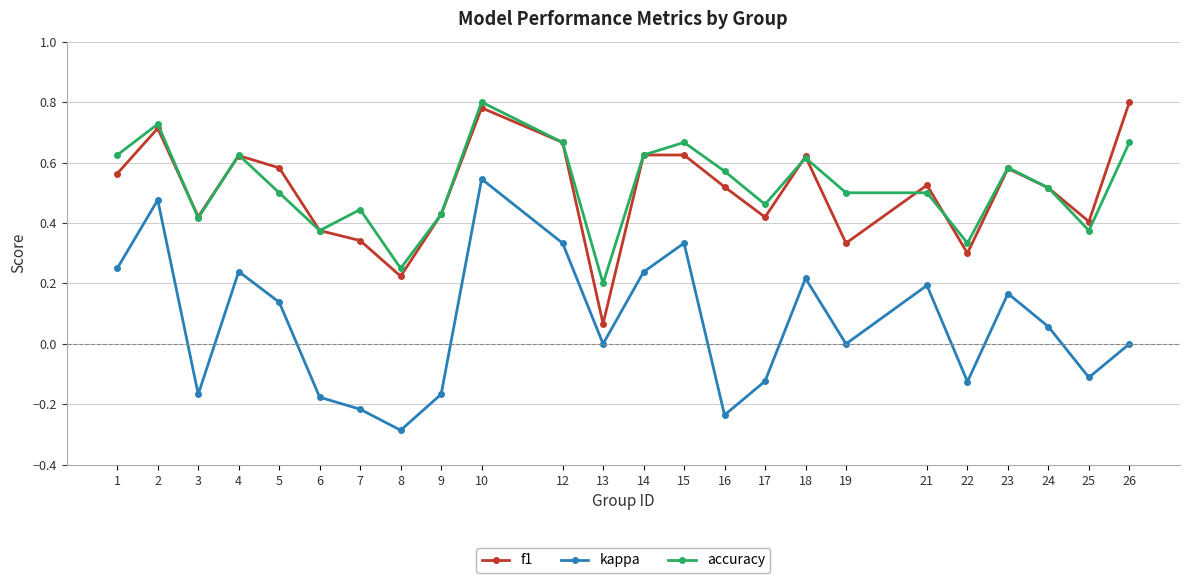

What is the total value across all series at 21?

1.2